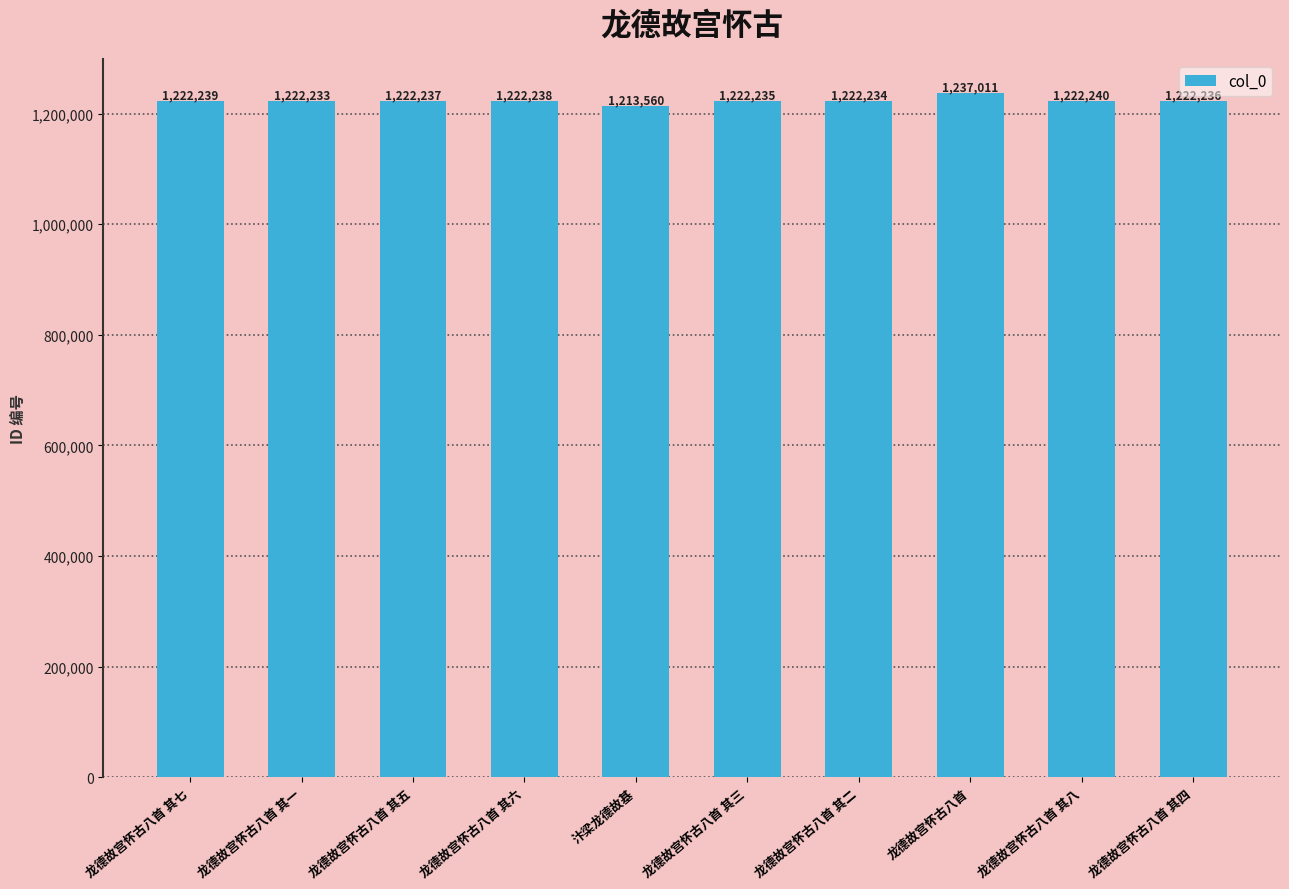

Rank the categories by value from highest to lowest.

龙德故宫怀古八首, 龙德故宫怀古八首 其八, 龙德故宫怀古八首 其七, 龙德故宫怀古八首 其六, 龙德故宫怀古八首 其五, 龙德故宫怀古八首 其四, 龙德故宫怀古八首 其三, 龙德故宫怀古八首 其二, 龙德故宫怀古八首 其一, 汴梁龙德故基